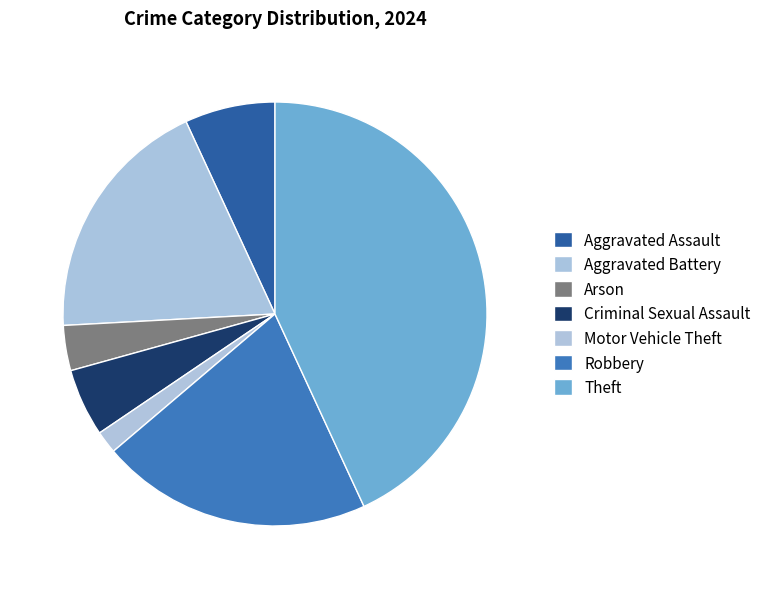

To the nearest percent, what is the difference between the largest and smallest slice percentages?

43%